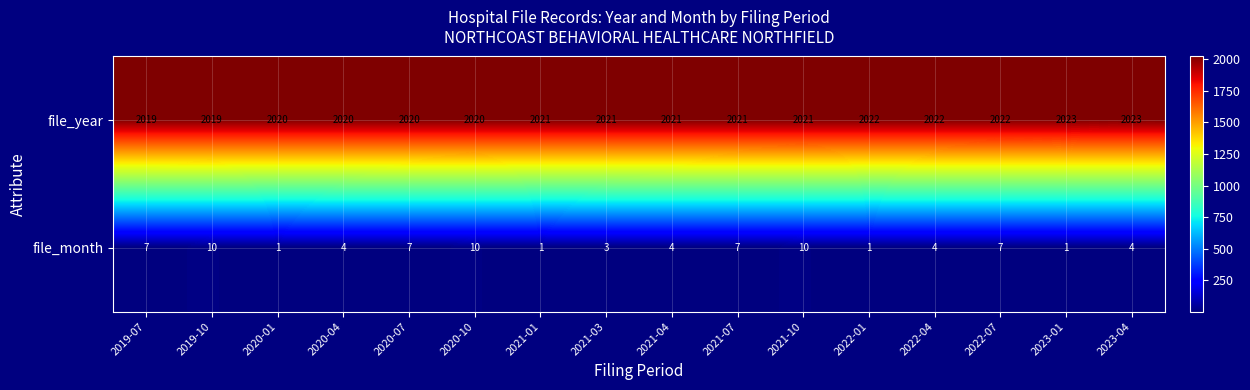

How many file_year values are between 2020 and 2022?

12